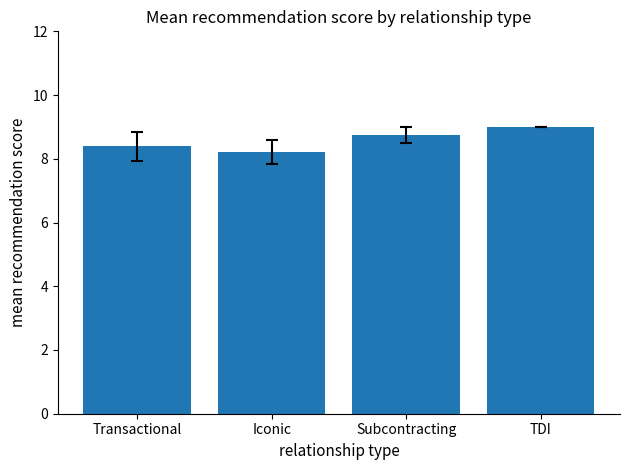

What is the label of the 1st bar from the right?

TDI